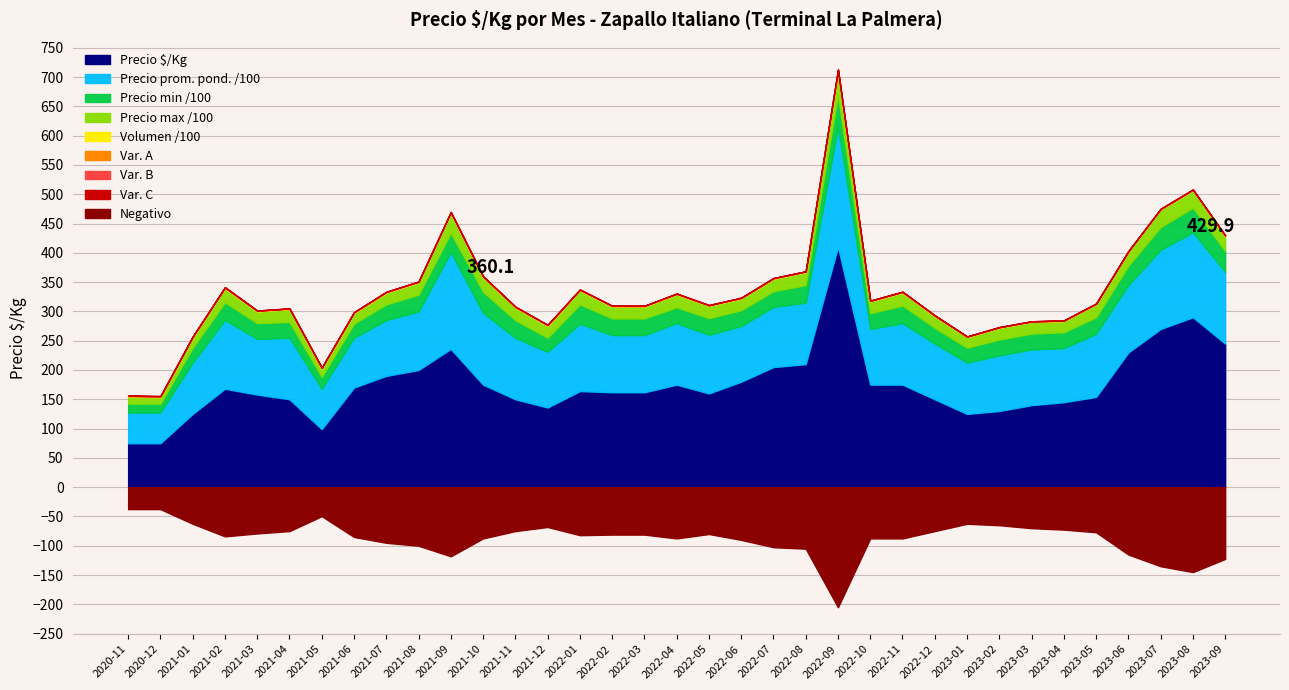

True or false: Precio maximo and Precio promedio ponderado intersect in this chart.

False